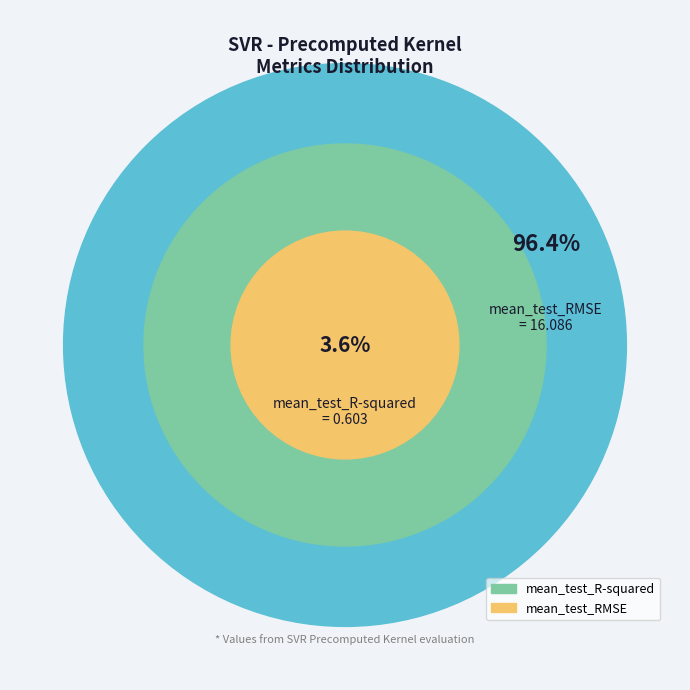

To the nearest percent, what is the combined percentage of mean_test_RMSE and mean_test_R-squared?

100%